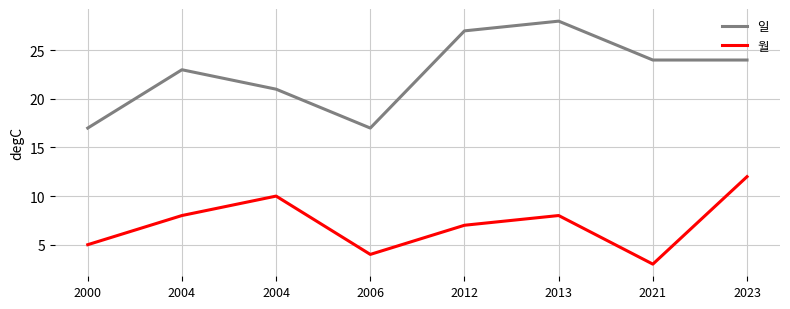

What is the difference between the highest and lowest values at 2004?

15